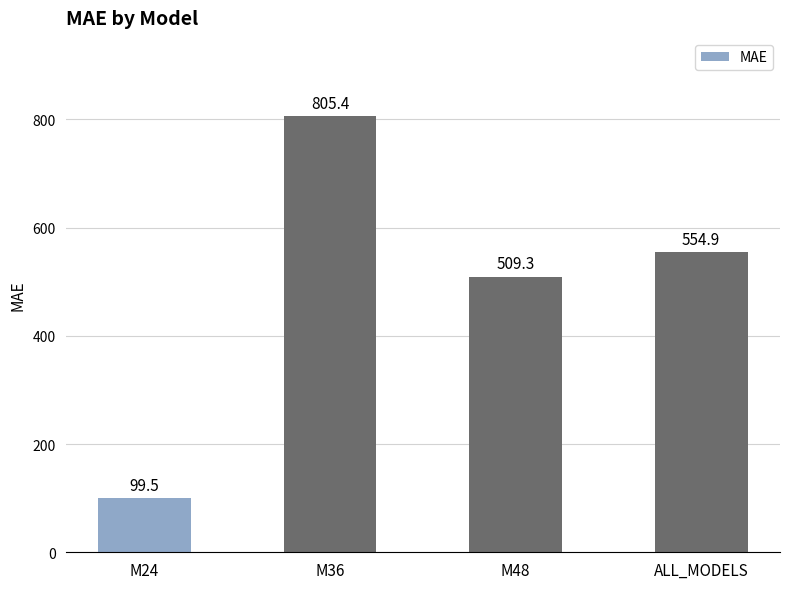

How many bars are there in total?

4